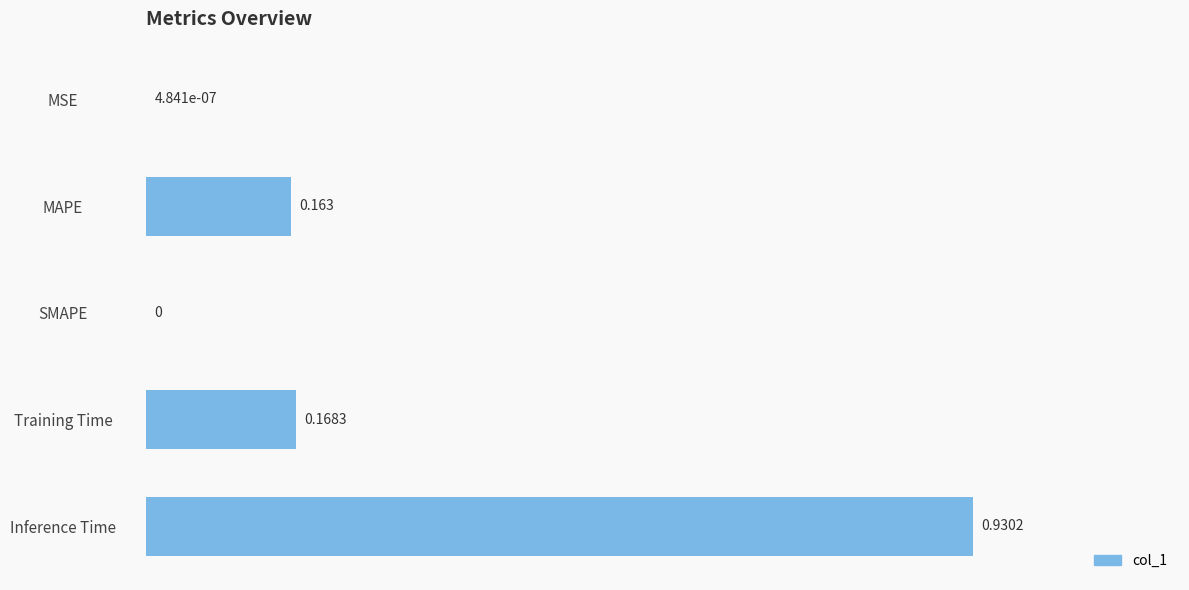

Which has a higher value, SMAPE or Inference Time?

Inference Time